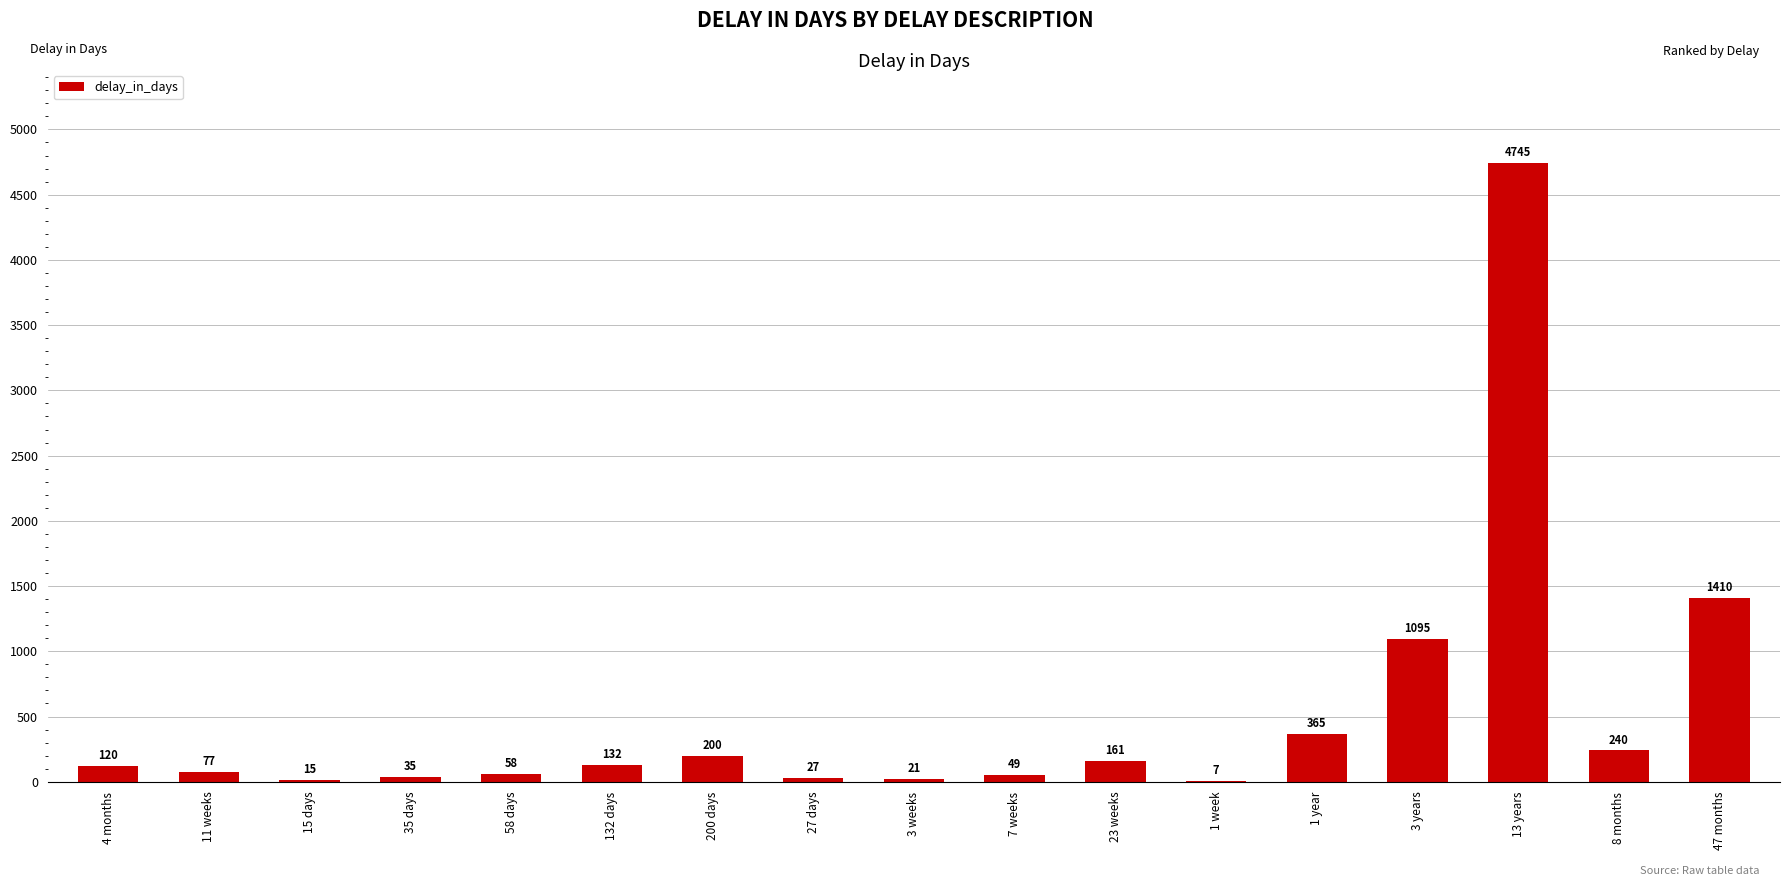

What is the sum of all values?

8757